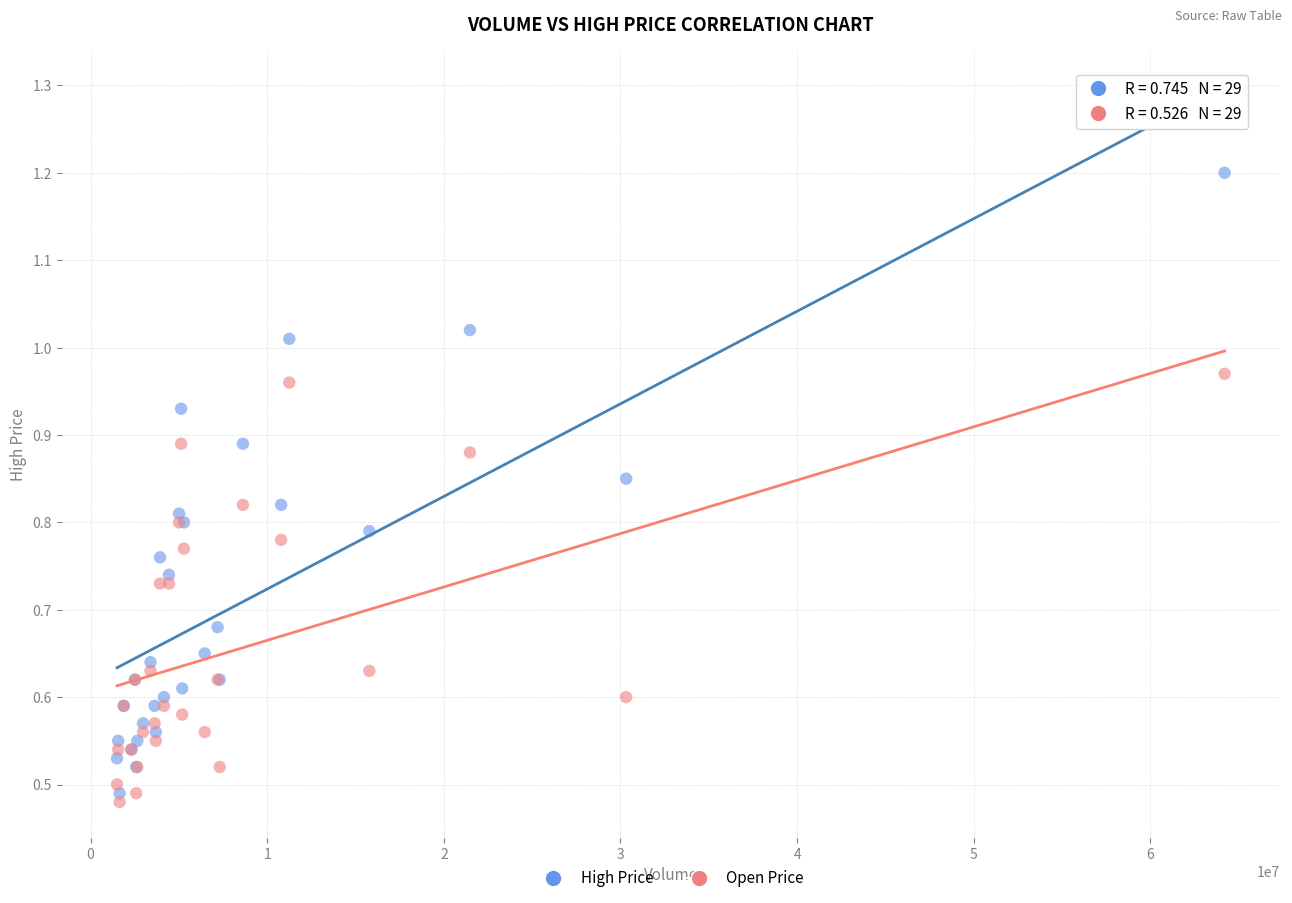

Which series has the widest spread of Y values?

High Price